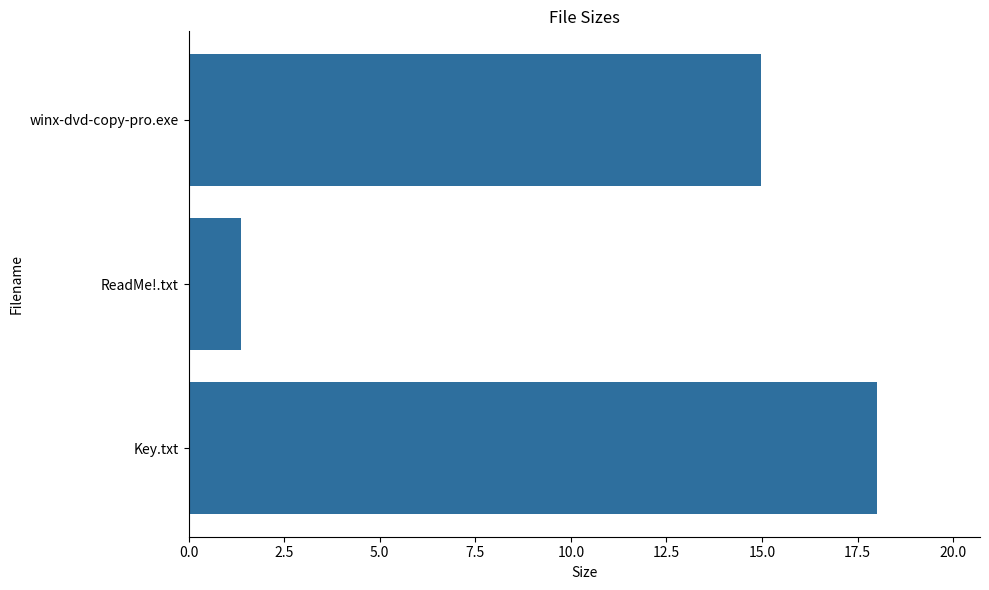

What is the difference between the values at Key.txt and winx-dvd-copy-pro.exe?

3.0